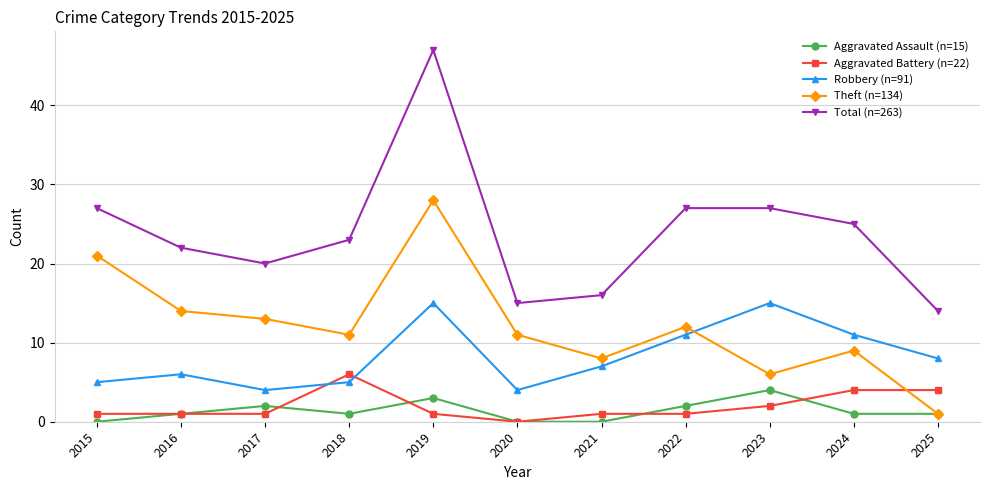

How many Aggravated Assault (n=15) values are between 0 and 2?

9